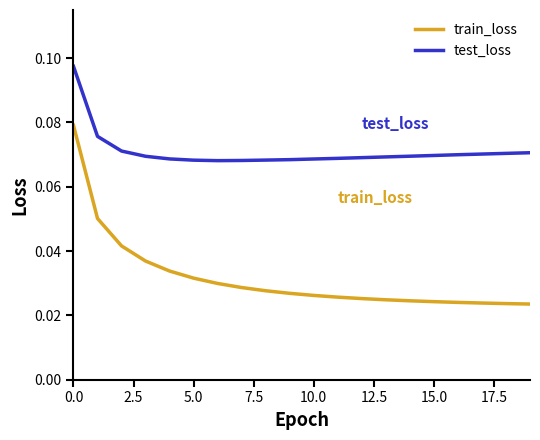

Does the chart display data point markers on the line(s)?

No